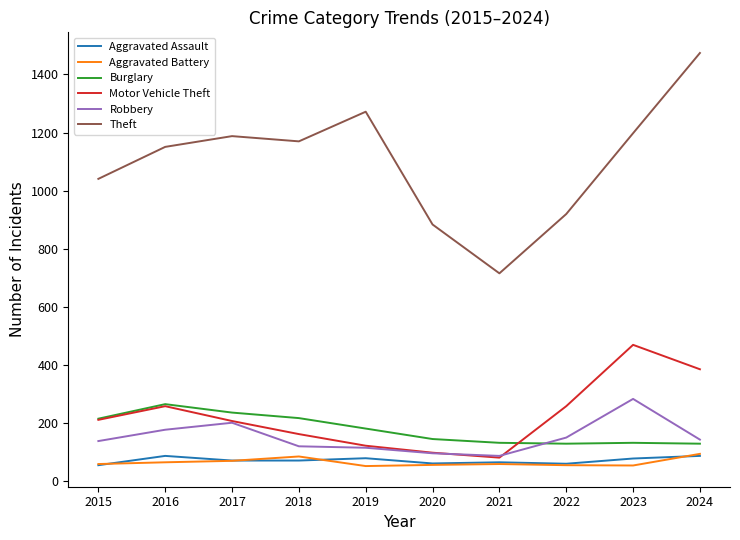

True or false: Aggravated Assault and Robbery cross at least once.

False